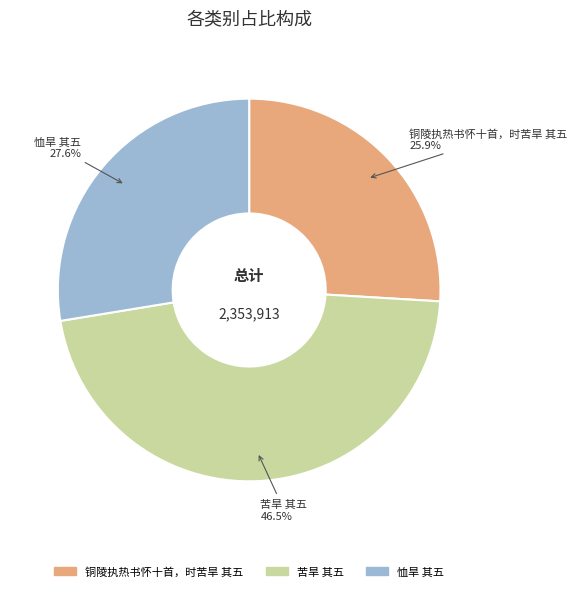

How many segments does this pie chart have?

3